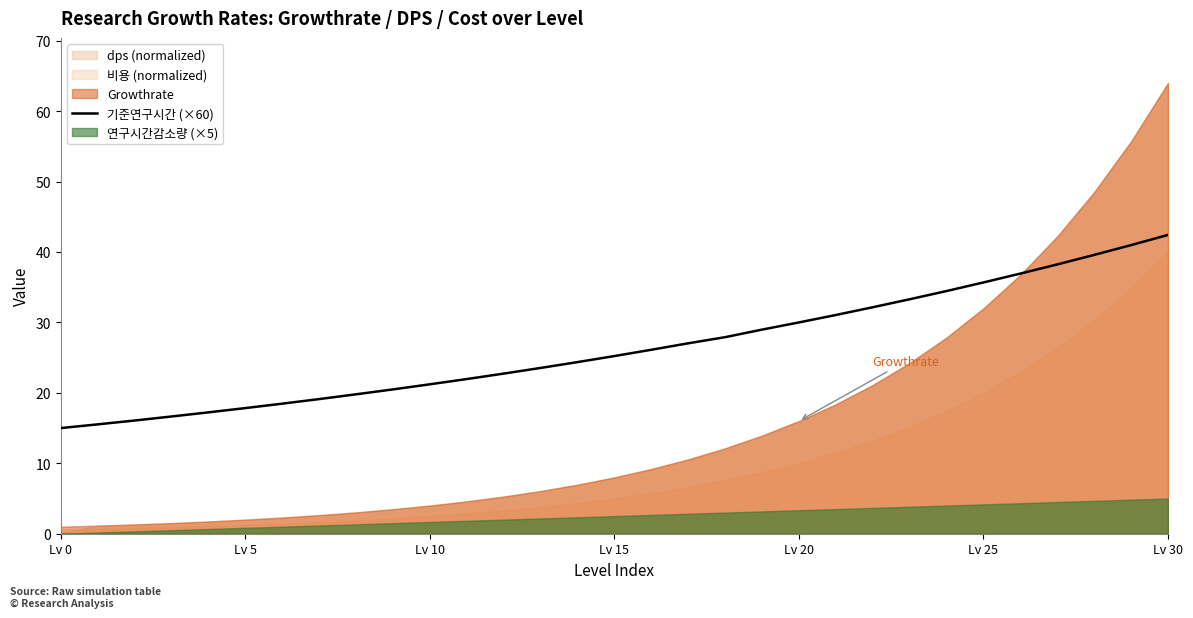

What is the label of the 12th point from the left?

11